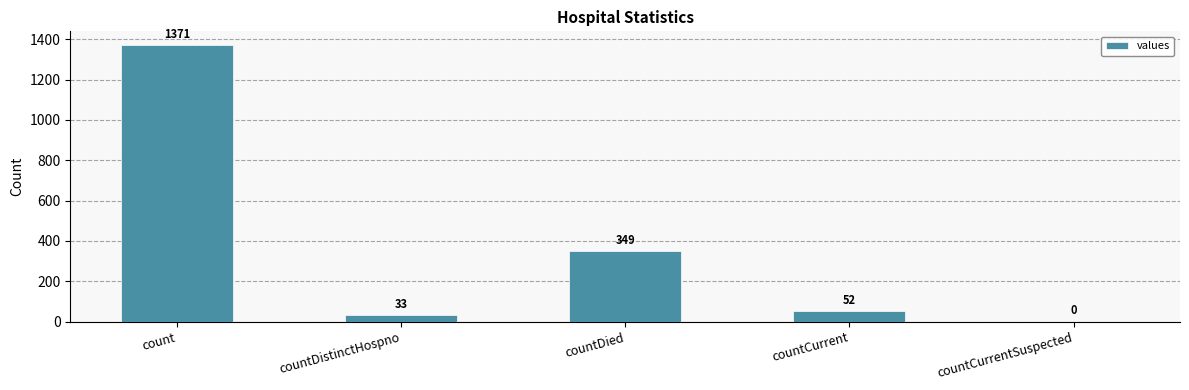

Between count and countDied, which is larger?

count